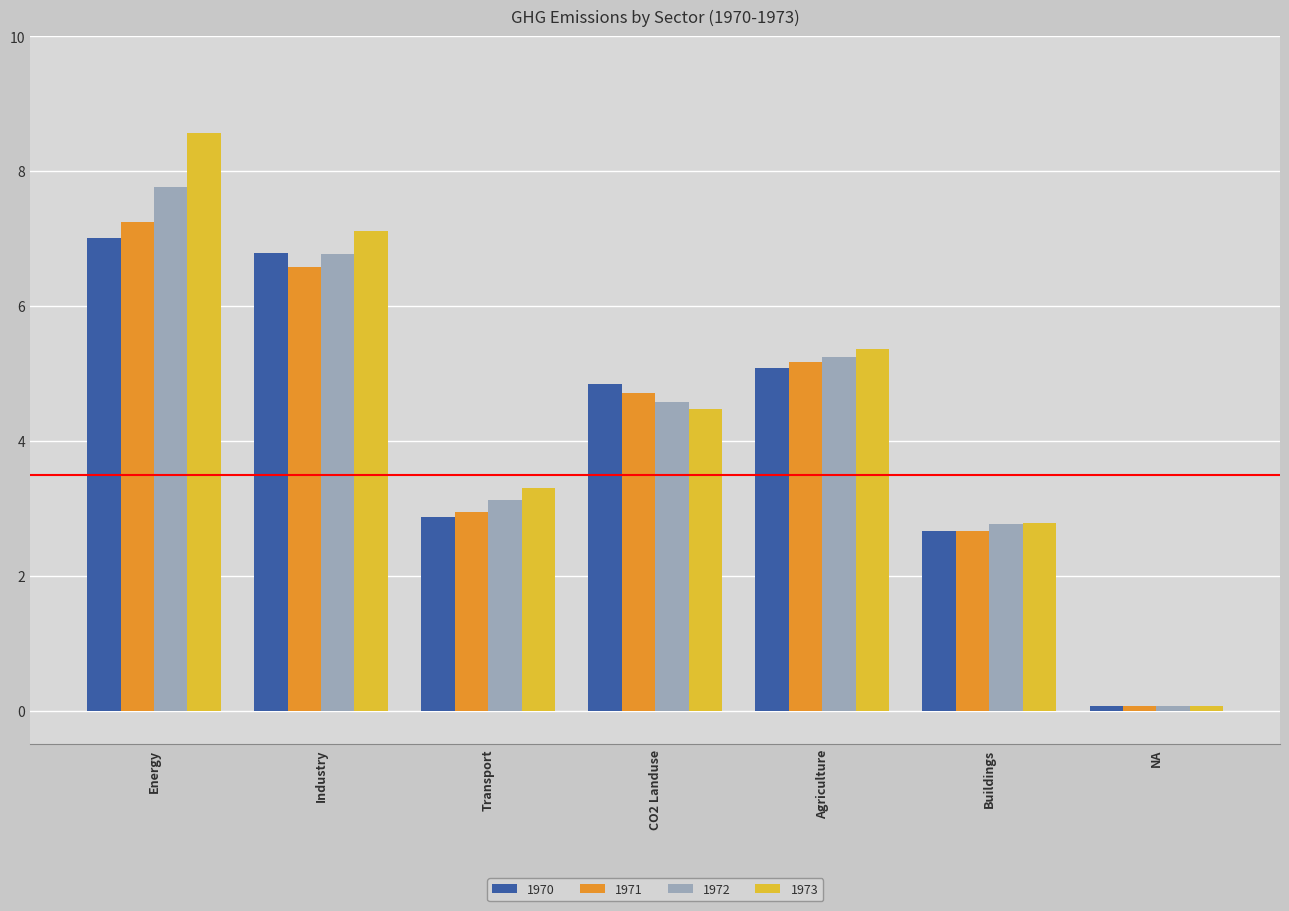

What is the spread (max minus min) of values at Energy?

1.5